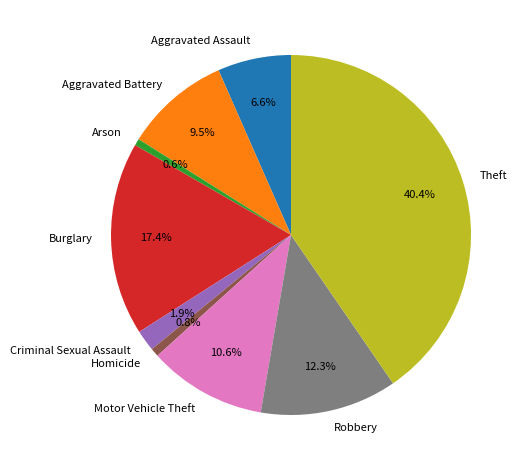

Count the number of slices in the pie.

9